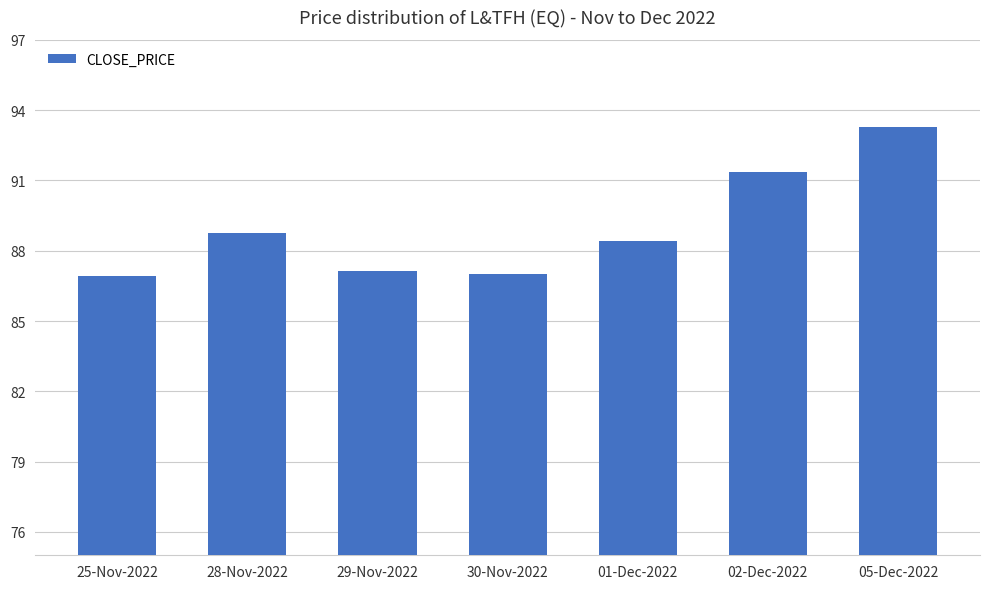

What position from the right is 05-Dec-2022?

1